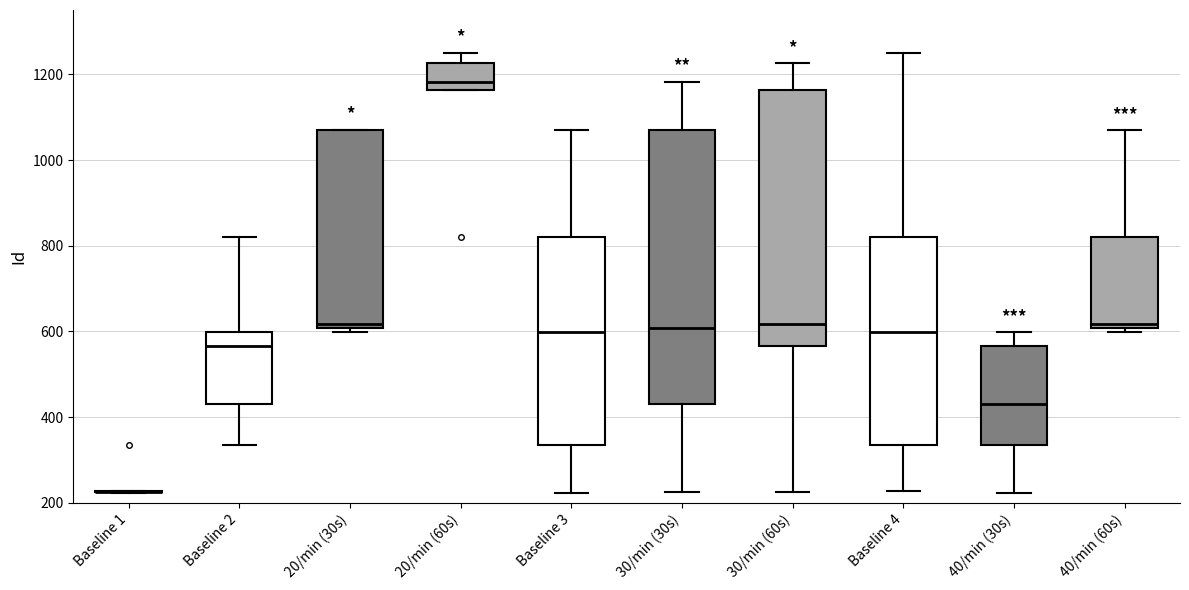

Which box is the tallest, from its lower edge to its upper edge?

30/min (30s)